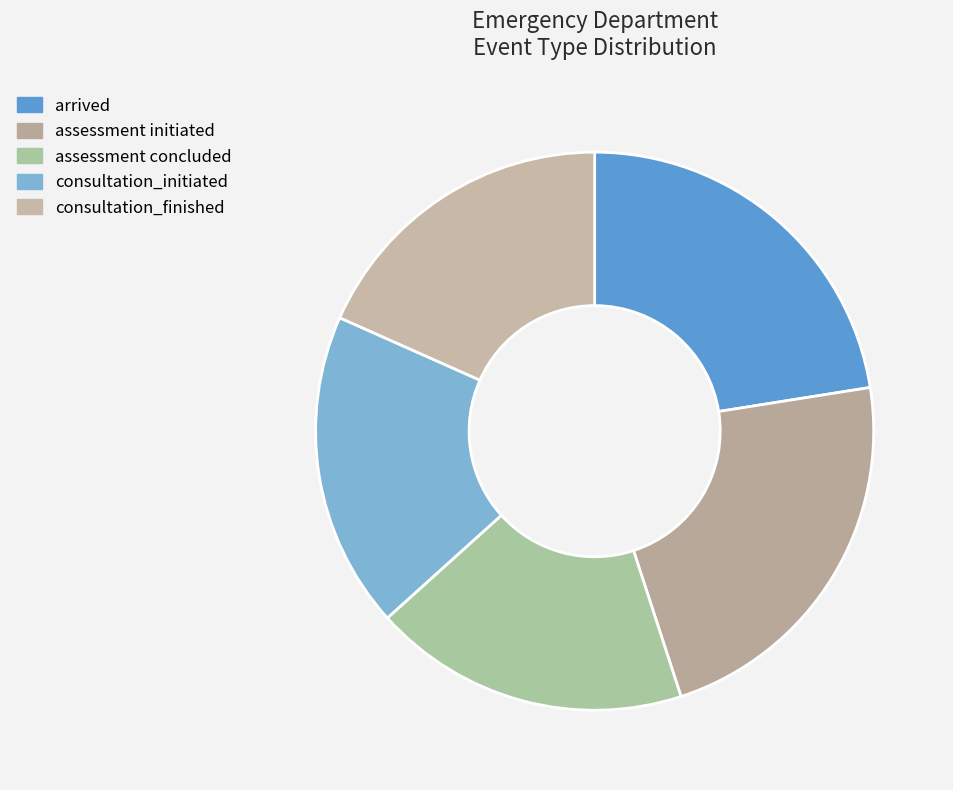

To the nearest percent, what percentage of the pie is consultation_finished?

18%